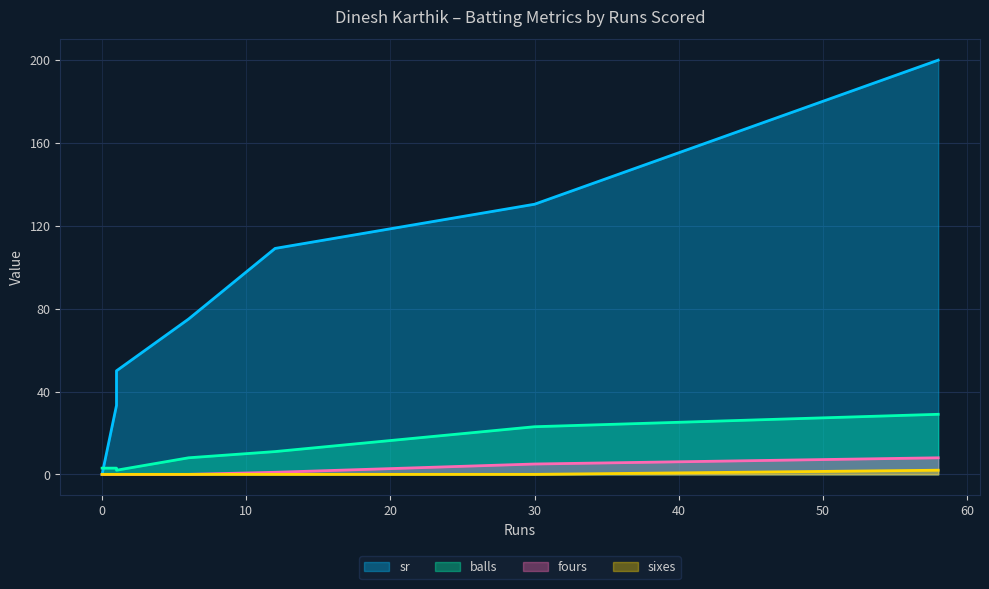

Between 12 and 0, which is larger?

12